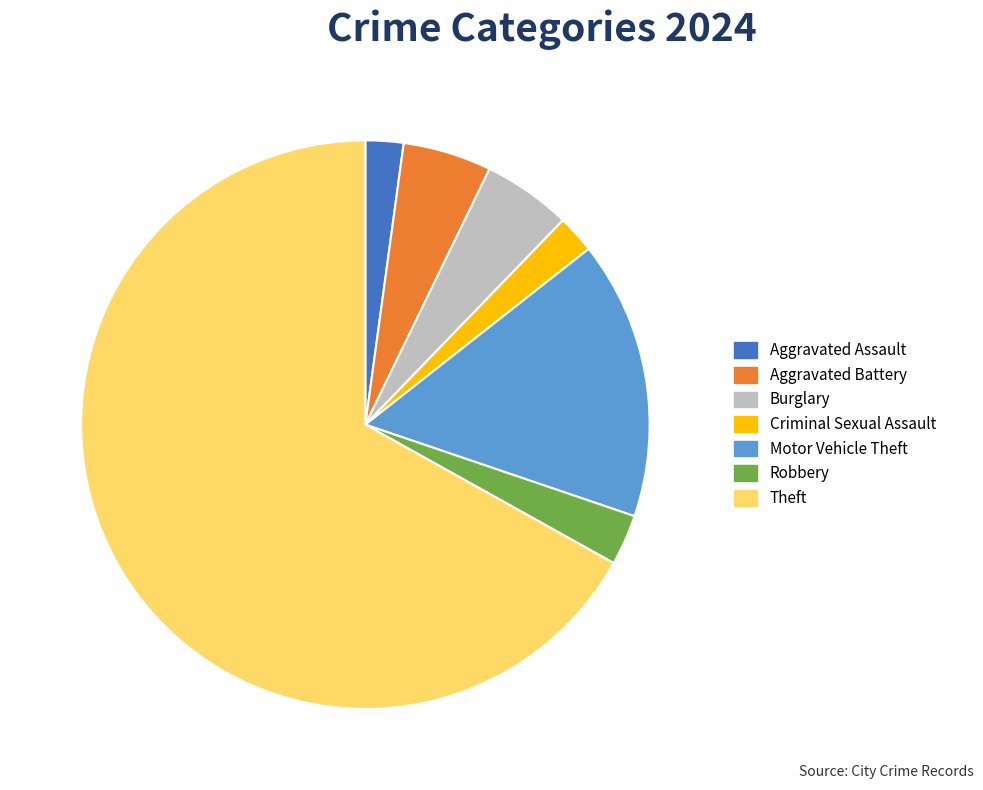

Is the sum of Burglary and Aggravated Assault greater than half?

No